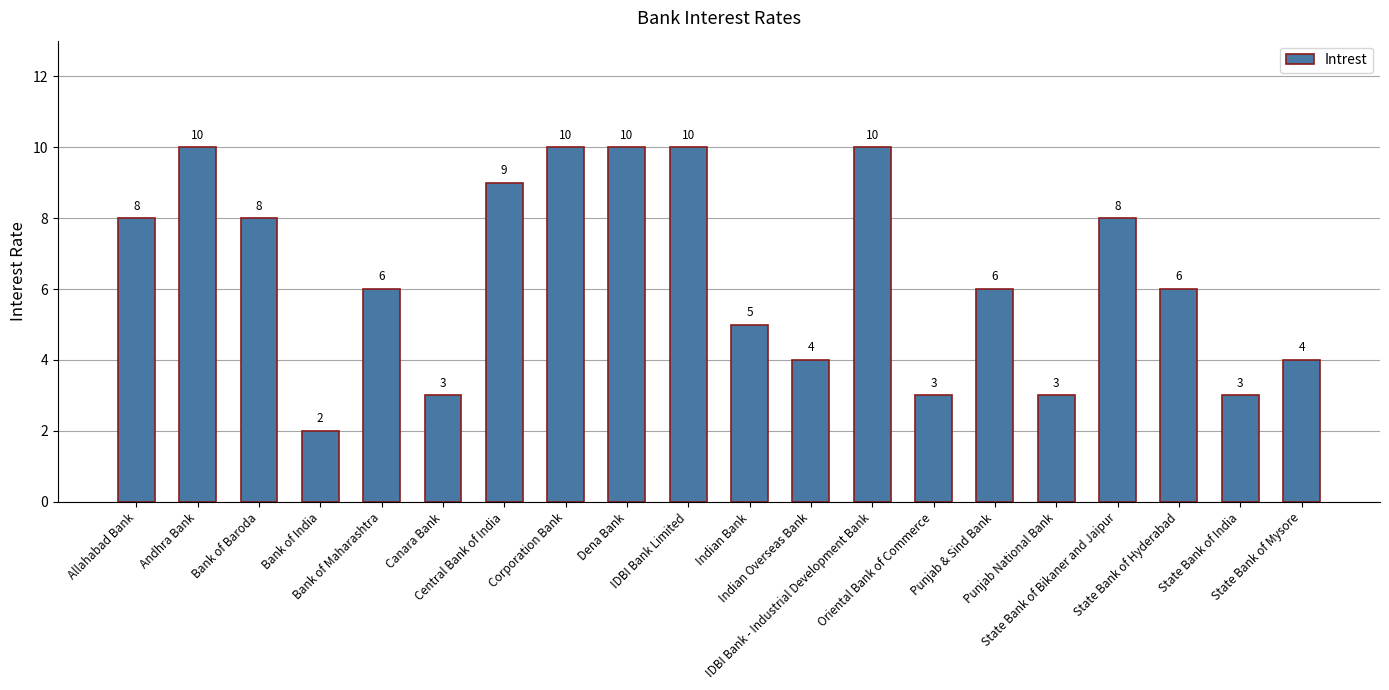

True or false: the data shows 6 at State Bank of Hyderabad.

True